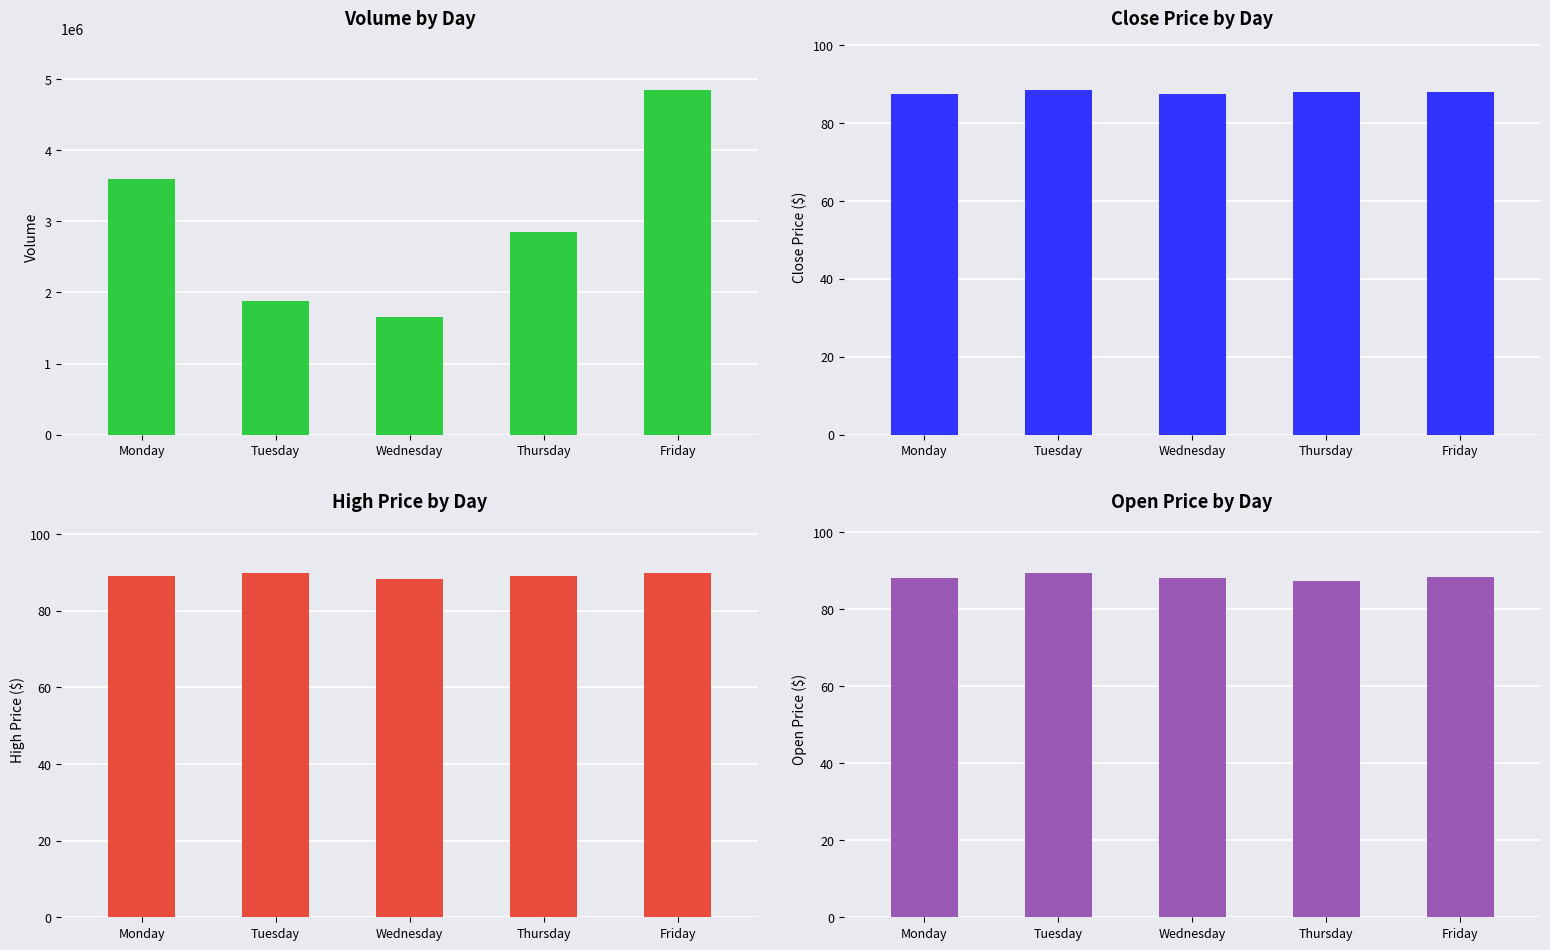

At Thursday, list the series in order from largest to smallest.

Volume, High, Close, Open